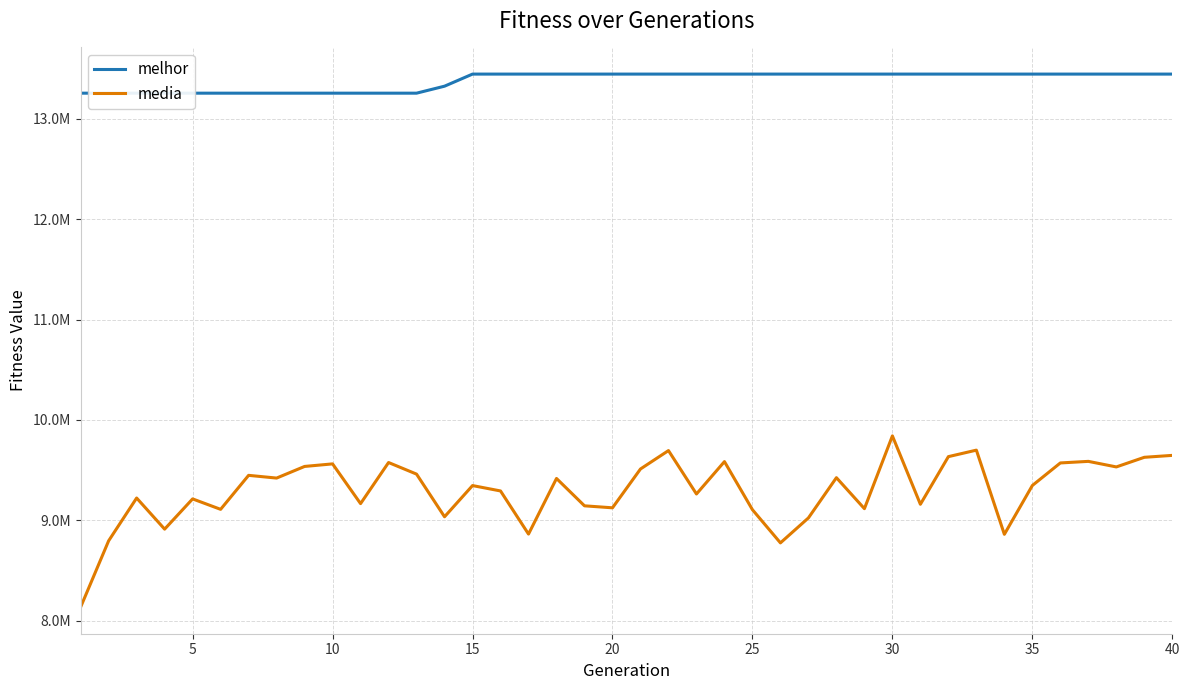

Which series has the widest spread of values?

media